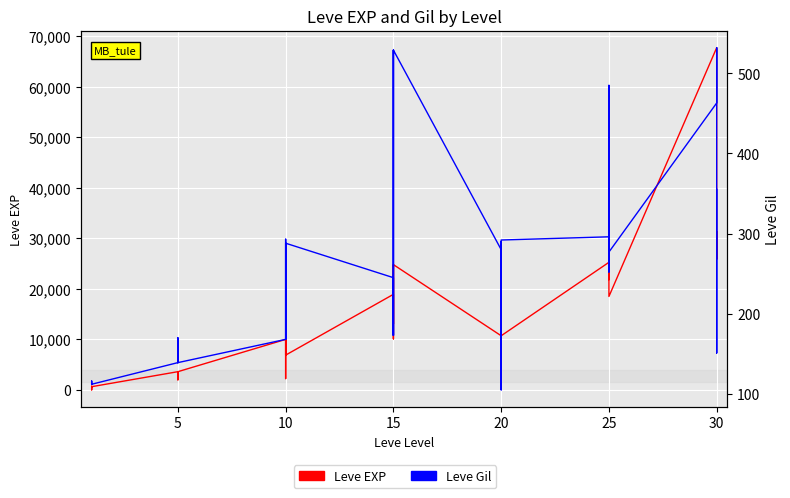

How many data points in Leve Gil are less than 223?

20